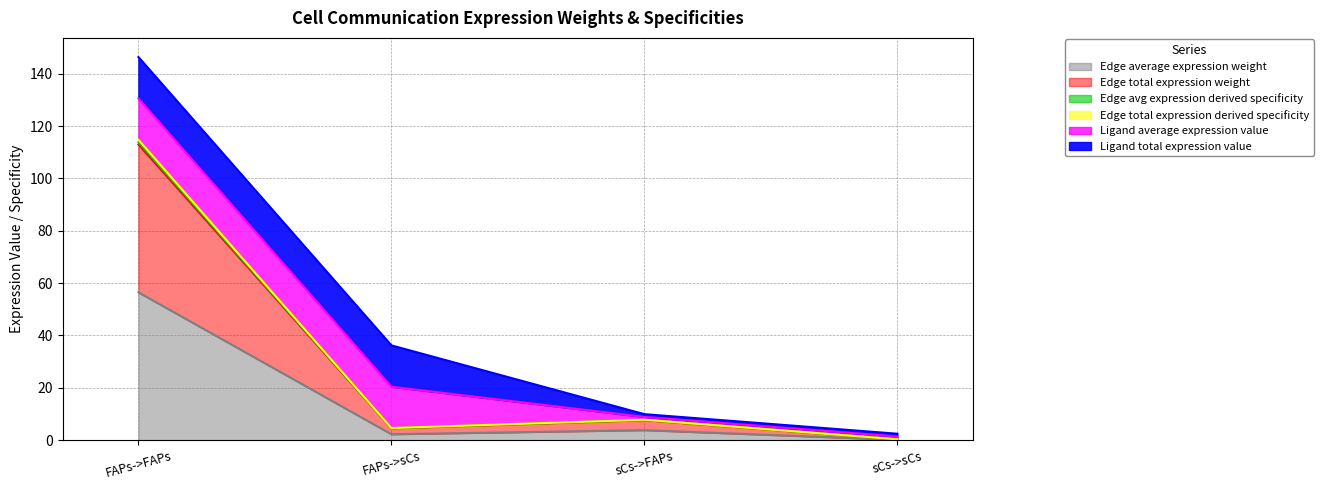

Where is the first local maximum for Edge avg expression derived specificity?

sCs->FAPs